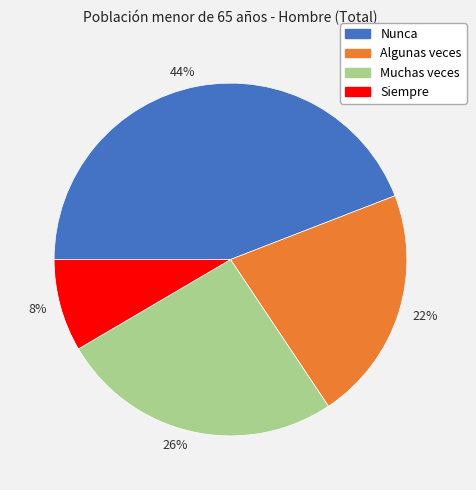

Which has a higher value, Nunca or Algunas veces?

Nunca